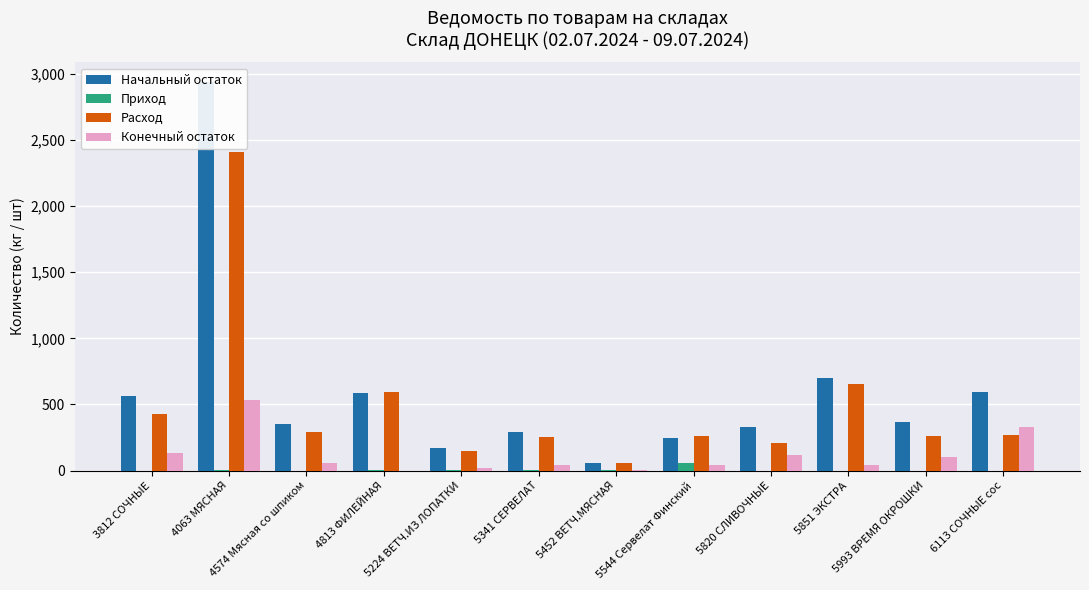

Which category has the lowest value in the Приход series?

3812 СОЧНЫЕ